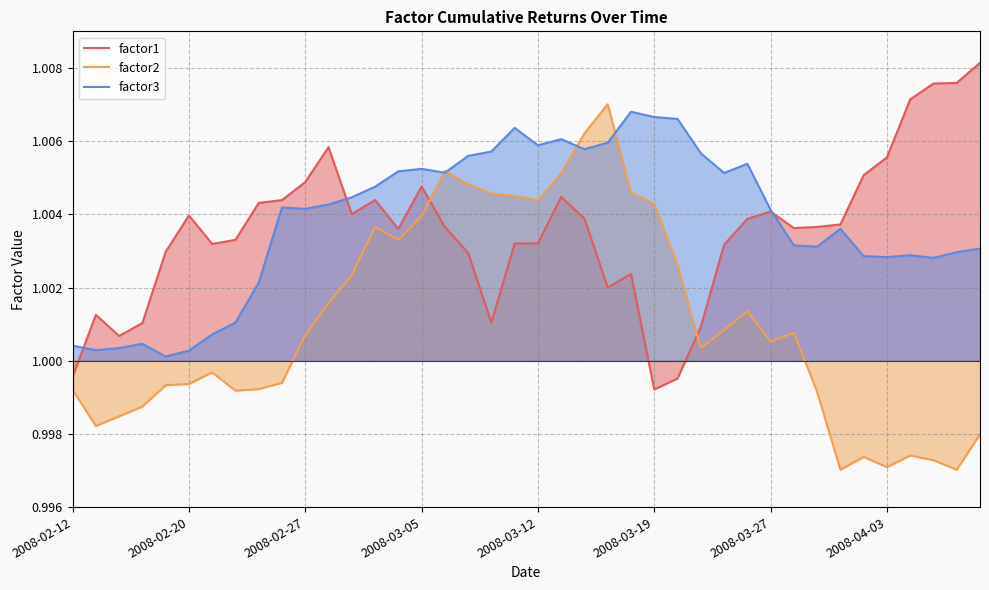

At how many categories does at least one series exceed 1?

40